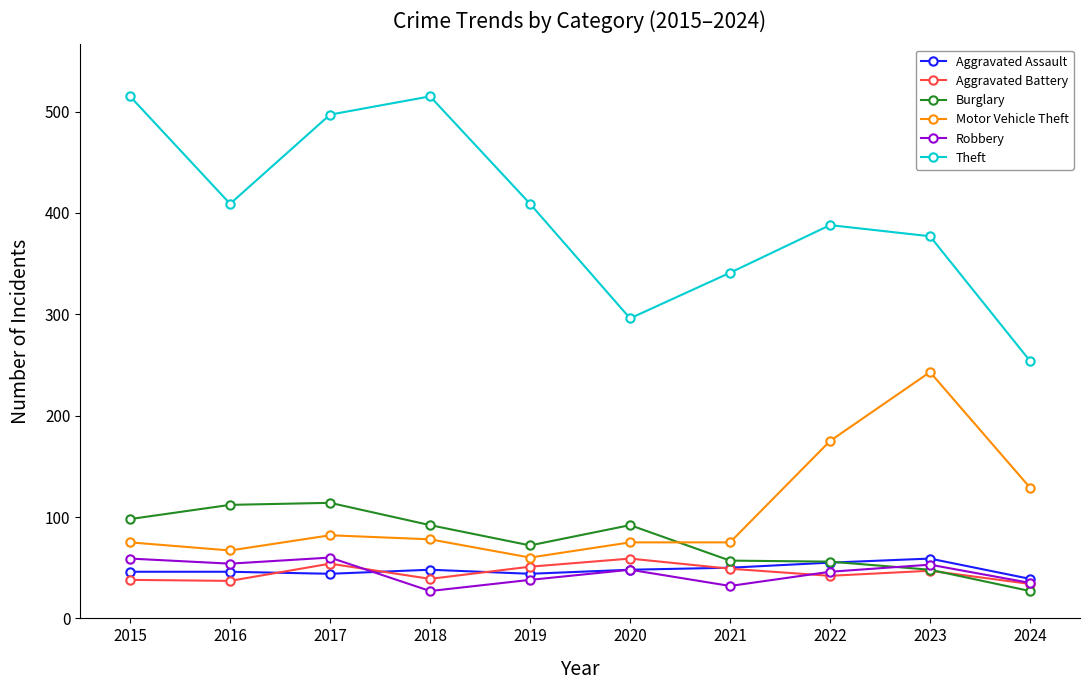

In Burglary, how many points are lower than both neighbors (excluding endpoints)?

1